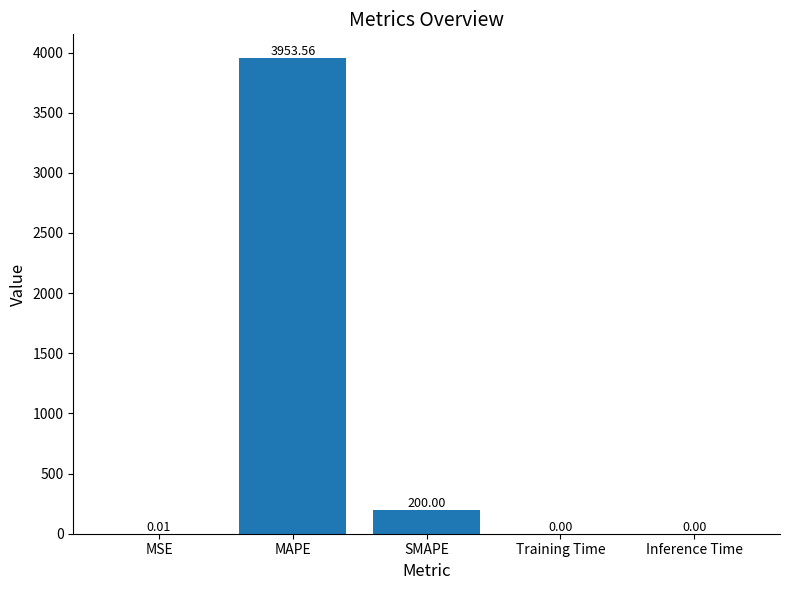

What is the change in value from SMAPE to Training Time?

-200.0